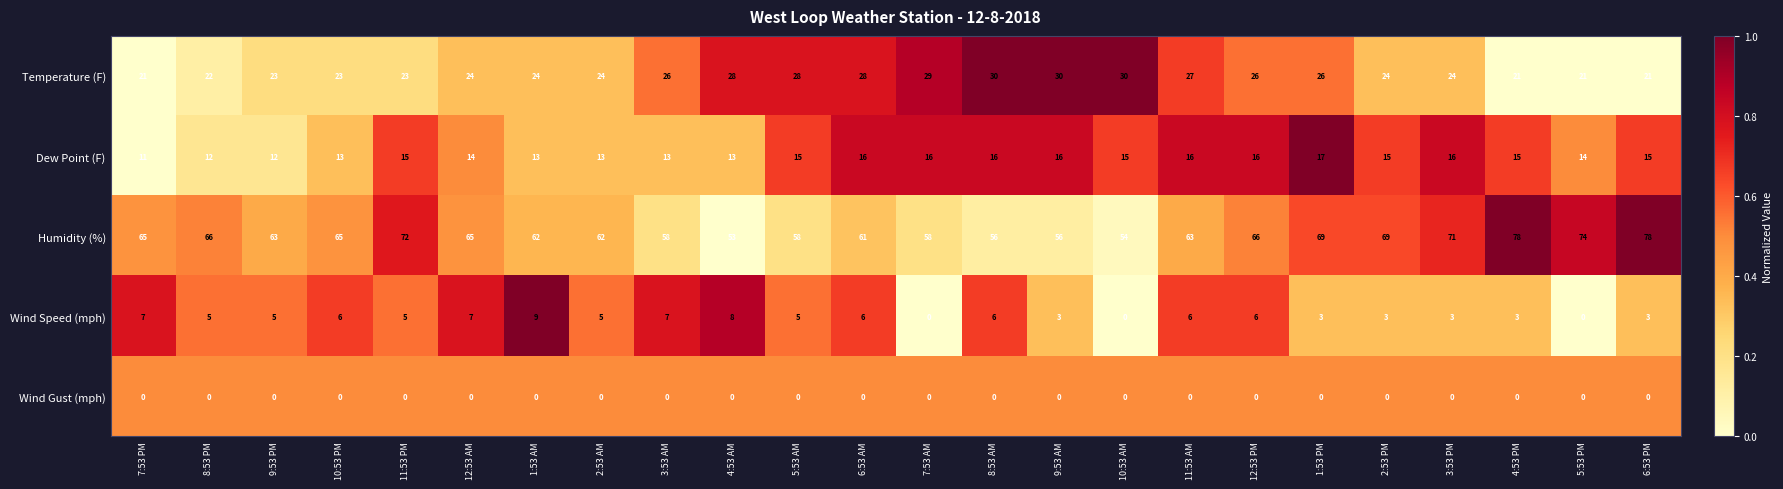

What is the spread (max minus min) of values at 6:53 AM?

61